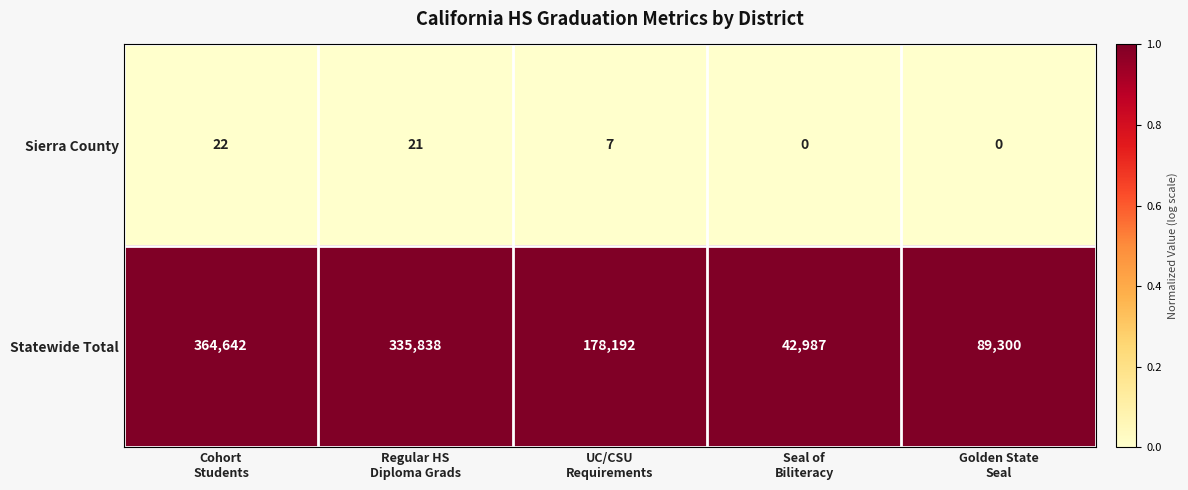

How many data points does each series have?

5